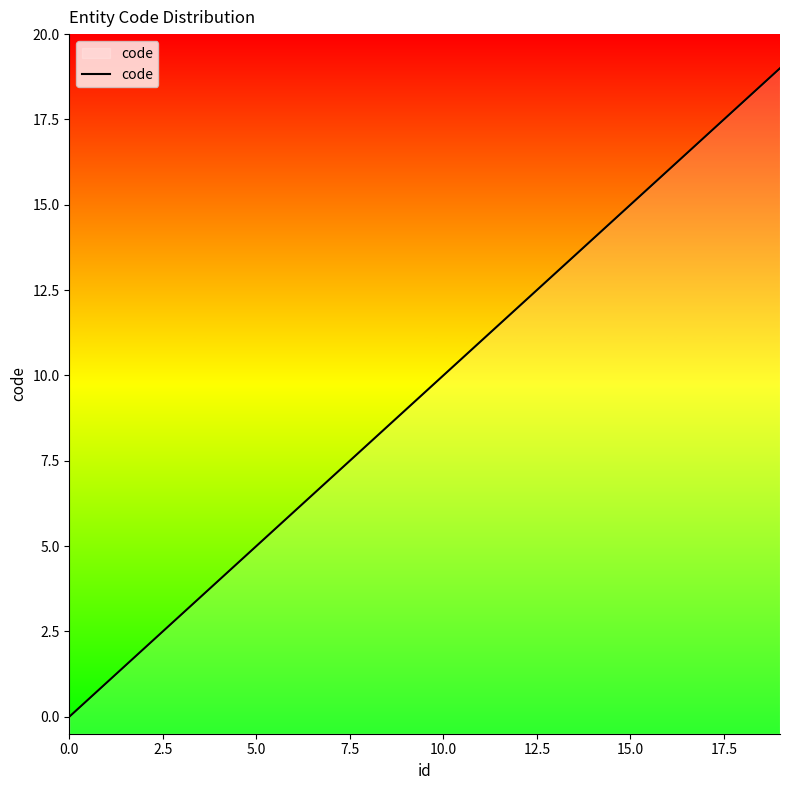

How many lines are shown in the chart?

1